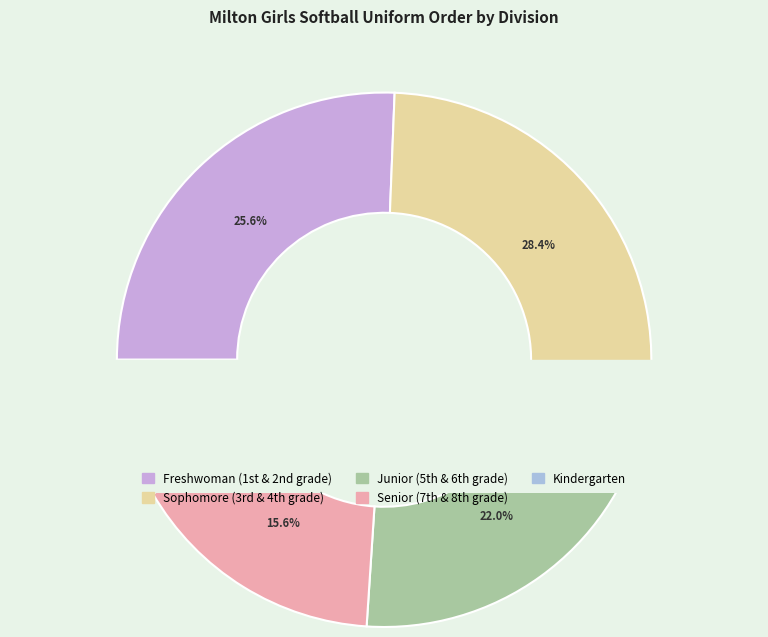

Count the number of slices in the pie.

5